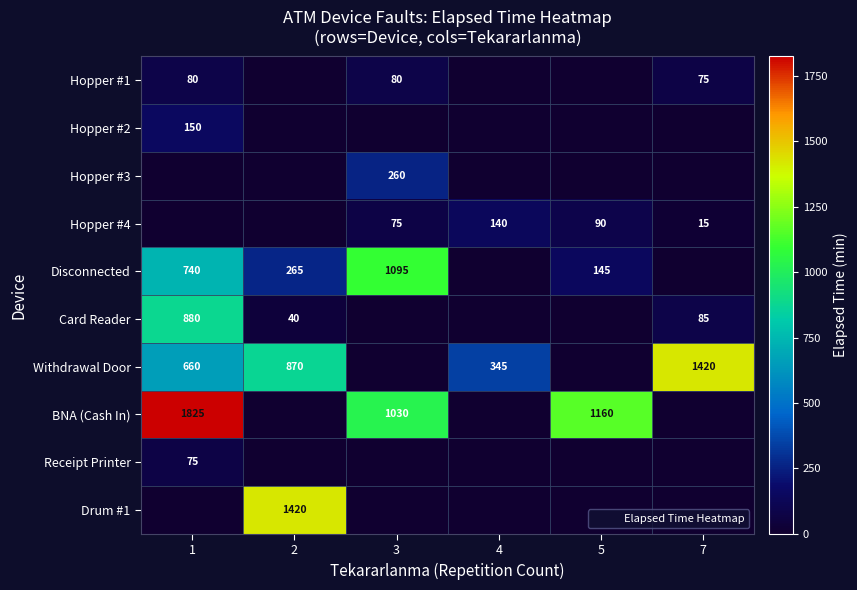

How many categories are shown in the chart?

6